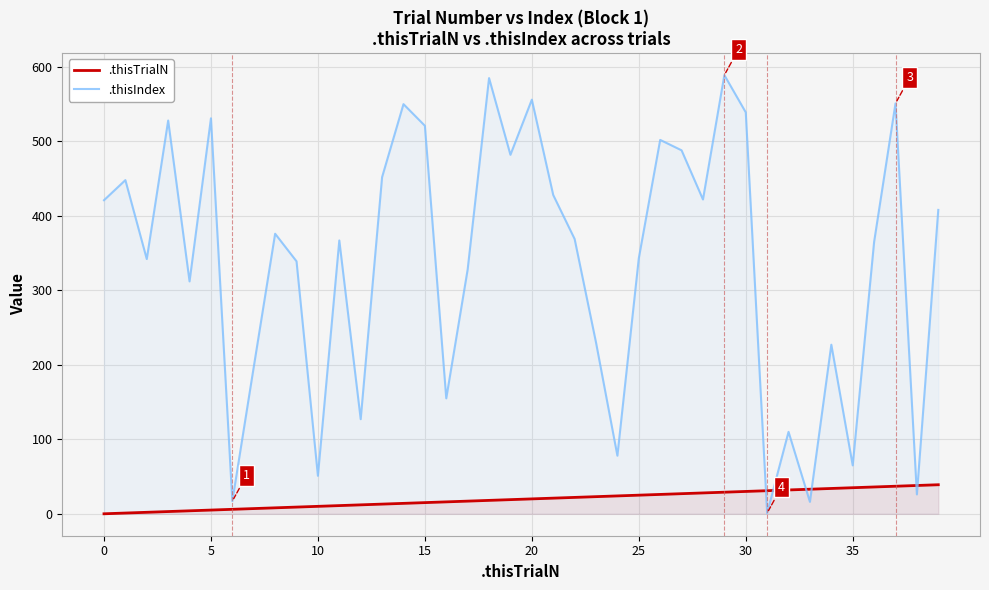

How many interior local peaks does the .thisIndex series have?

13